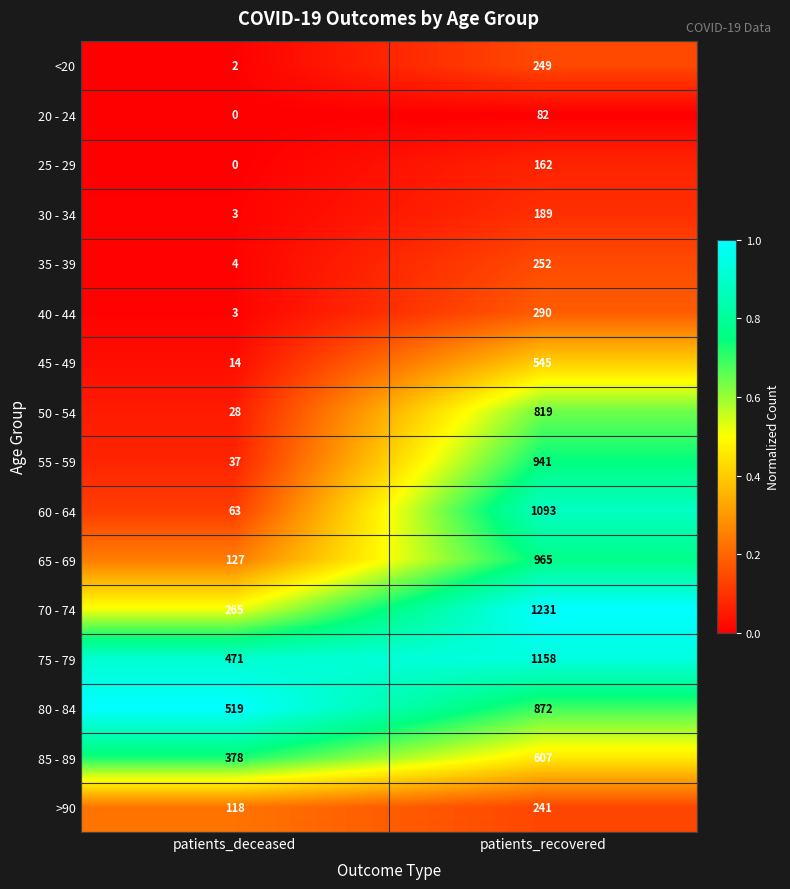

The value of 85 - 89 at patients_recovered is 607. True or false?

True